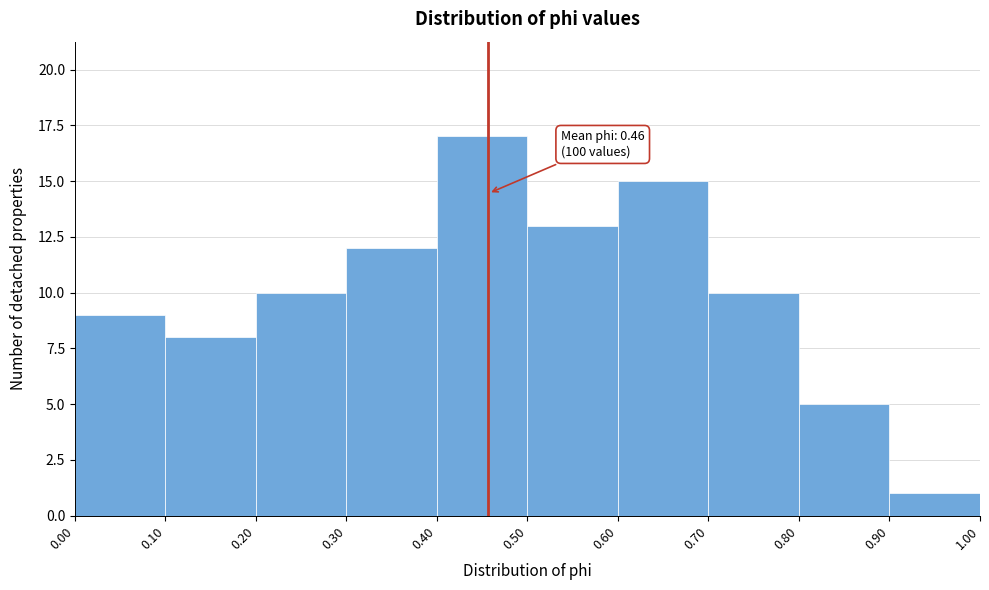

Which range on the x-axis has the tallest bar?

0.40 to 0.50